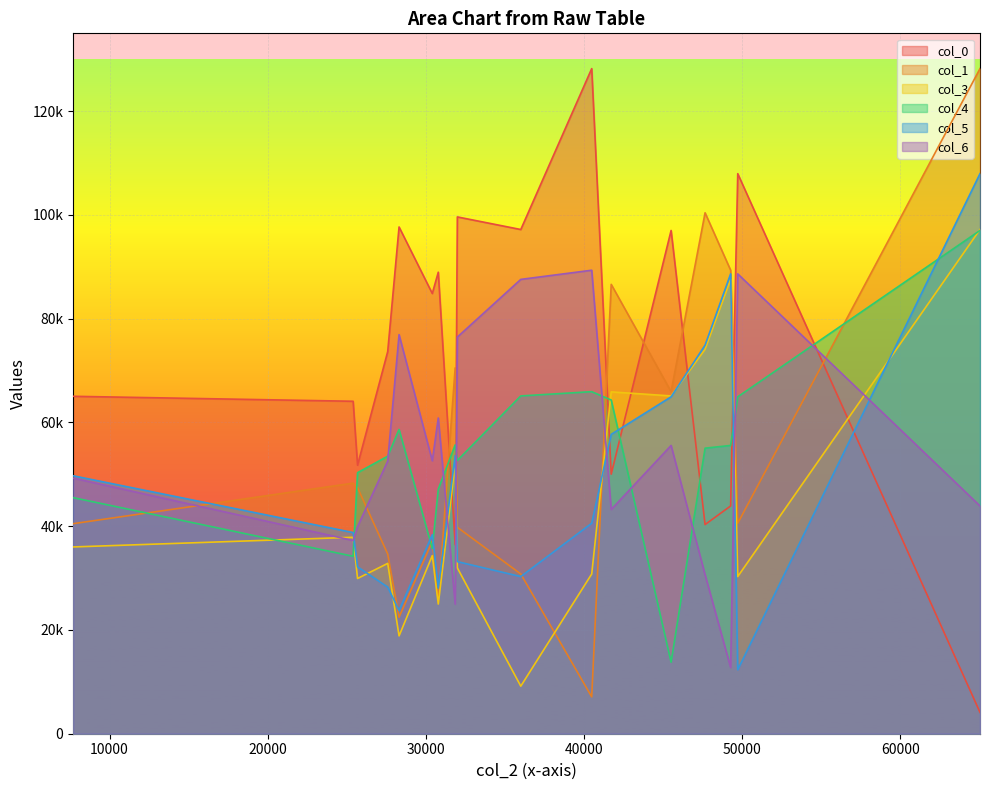

Which series has the largest range (max minus min)?

col_0